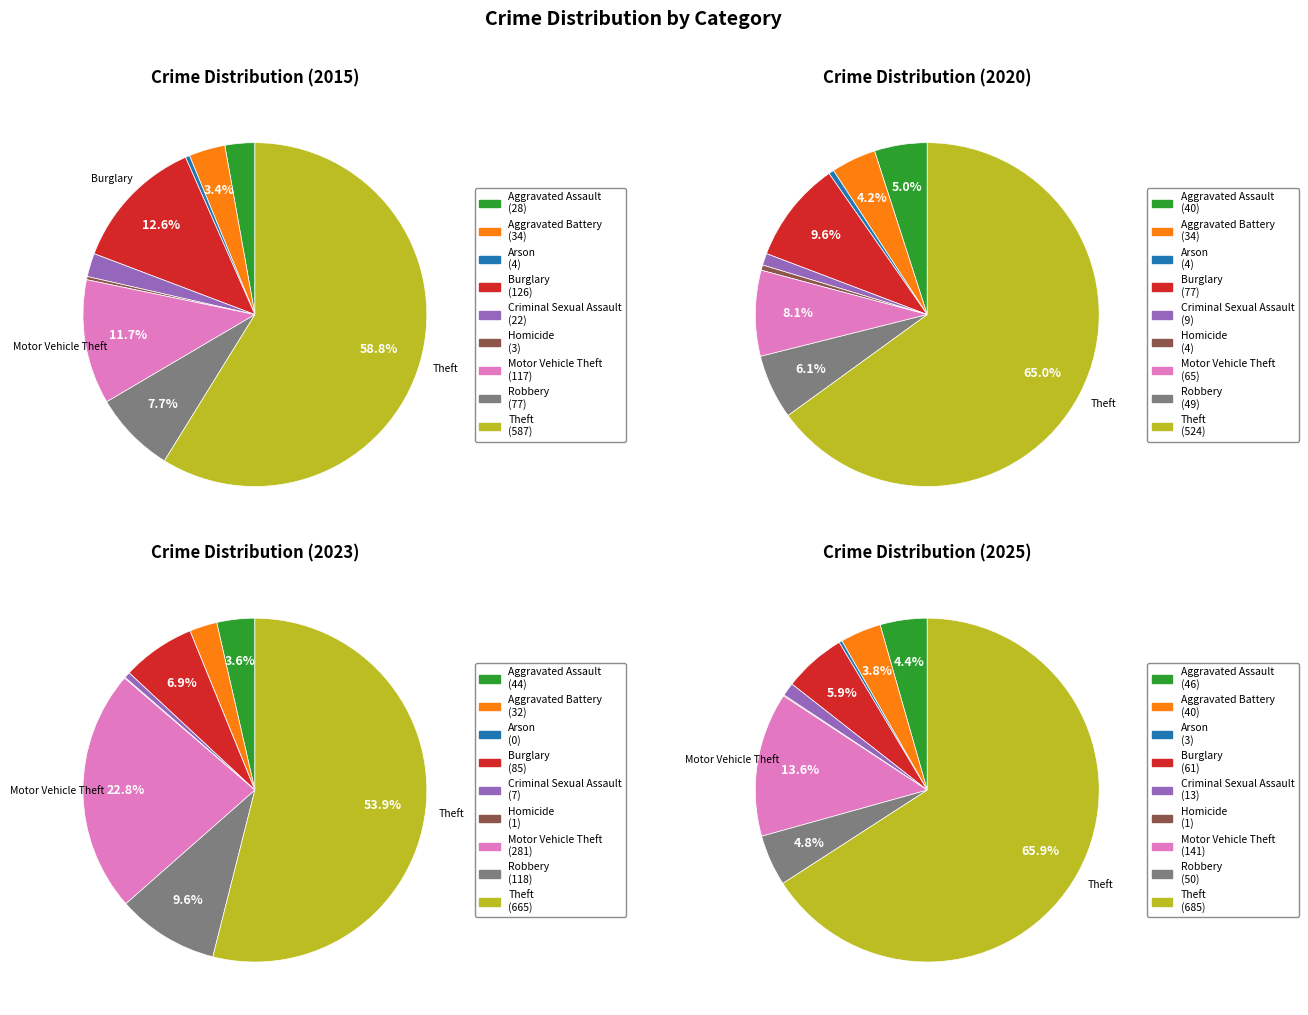

How many segments does this pie chart have?

9